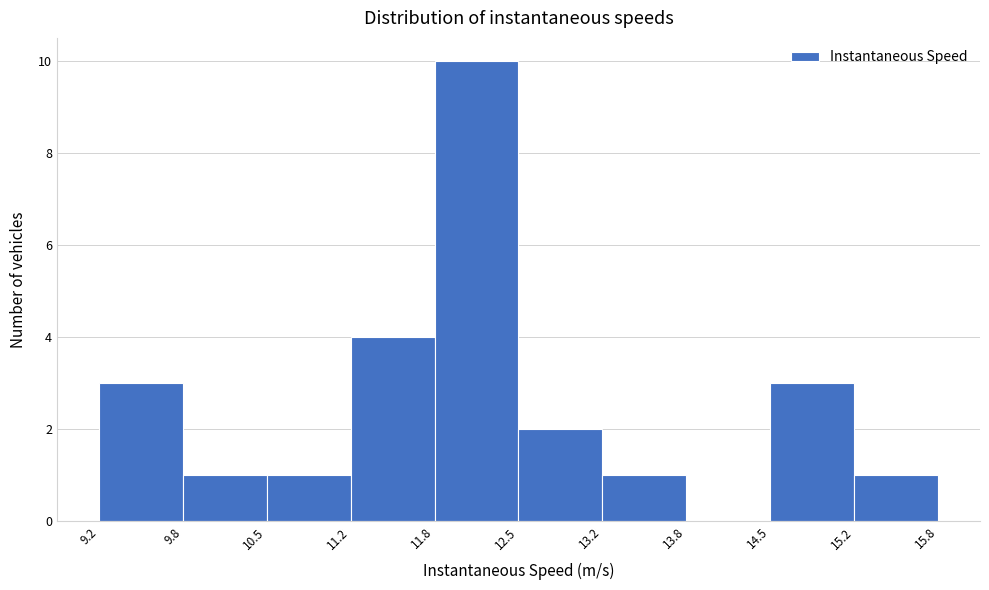

What is the height of the bar covering 13.2 to 13.8 on the x-axis? The values are not printed on the chart, so give them approximately, as read against the axis.

1